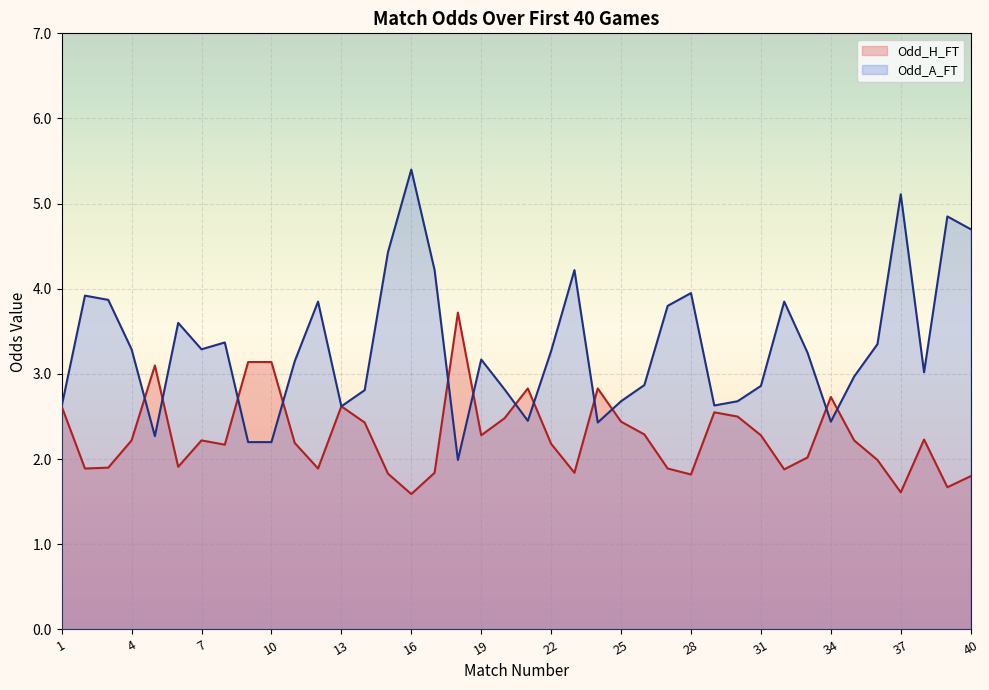

How many data points does each series have?

40